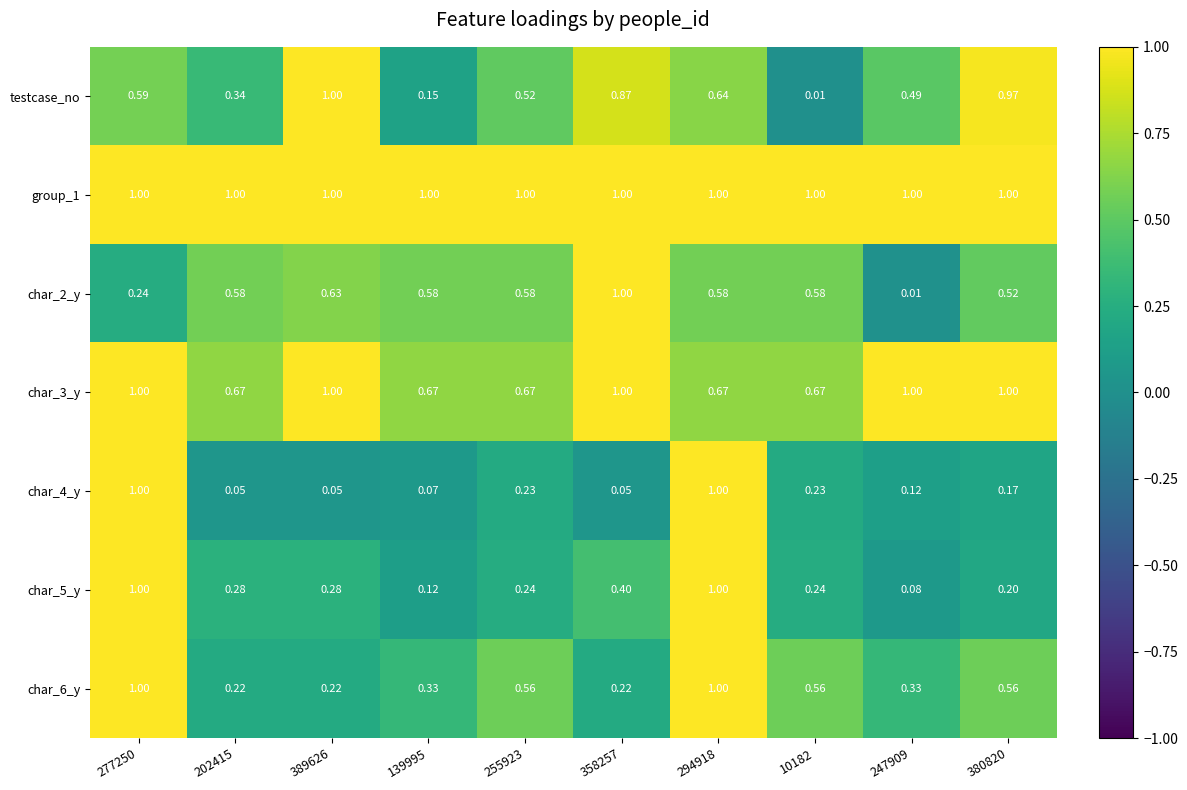

Is the value of char_5_y at 277250 greater than the value of char_4_y at 389626?

Yes